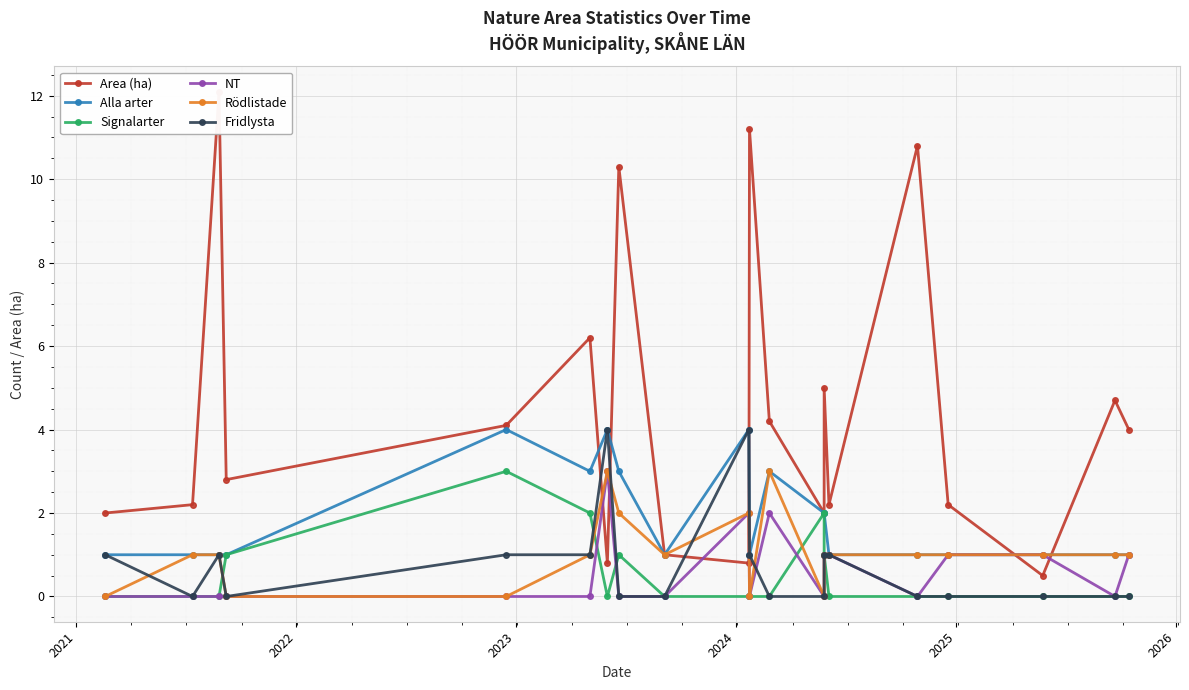

How many interior local peaks does the Fridlysta series have?

3